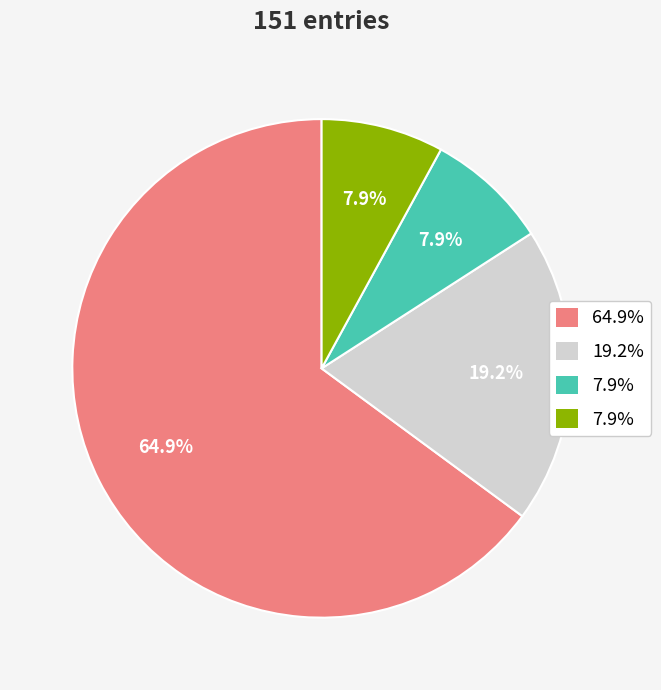

Does any single category account for the majority?

Yes